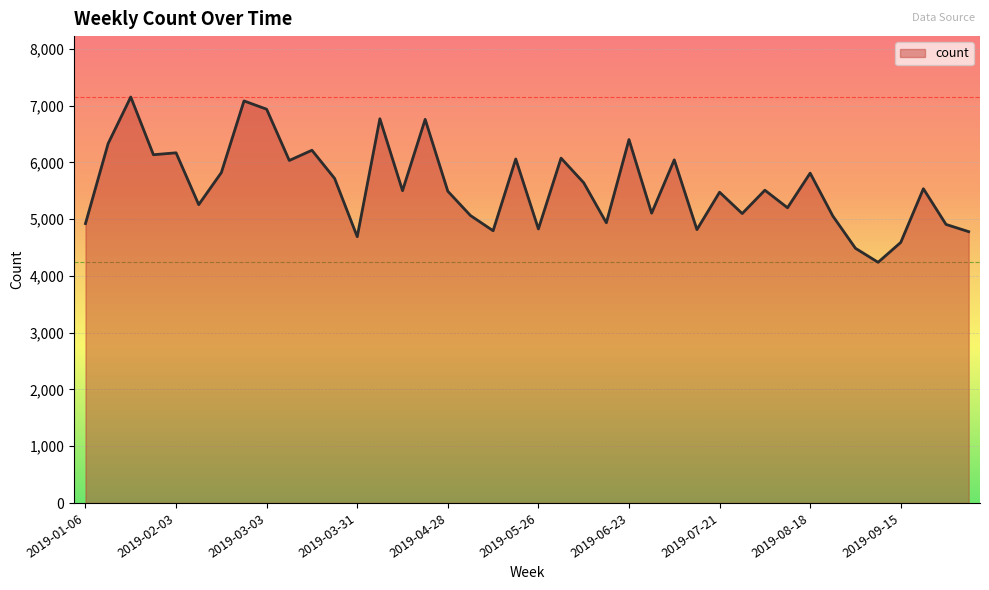

What is the smallest value displayed?

4241